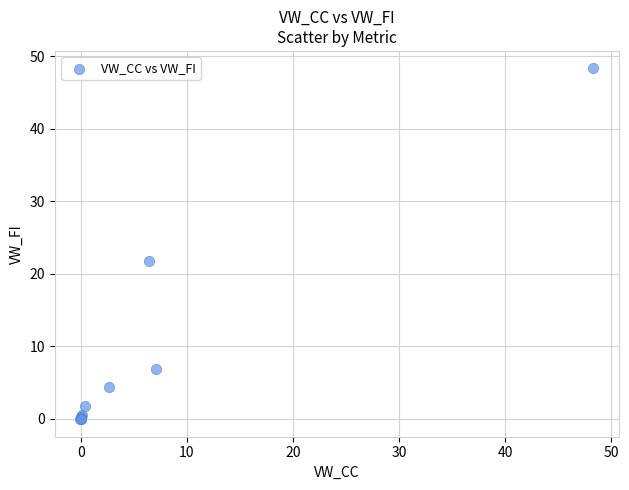

What Y value in the scatter plot is closest to 24?

21.7